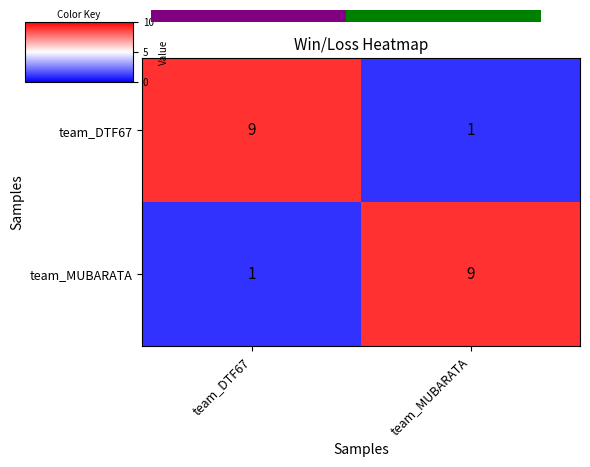

What is the average value of the team_MUBARATA series?

5